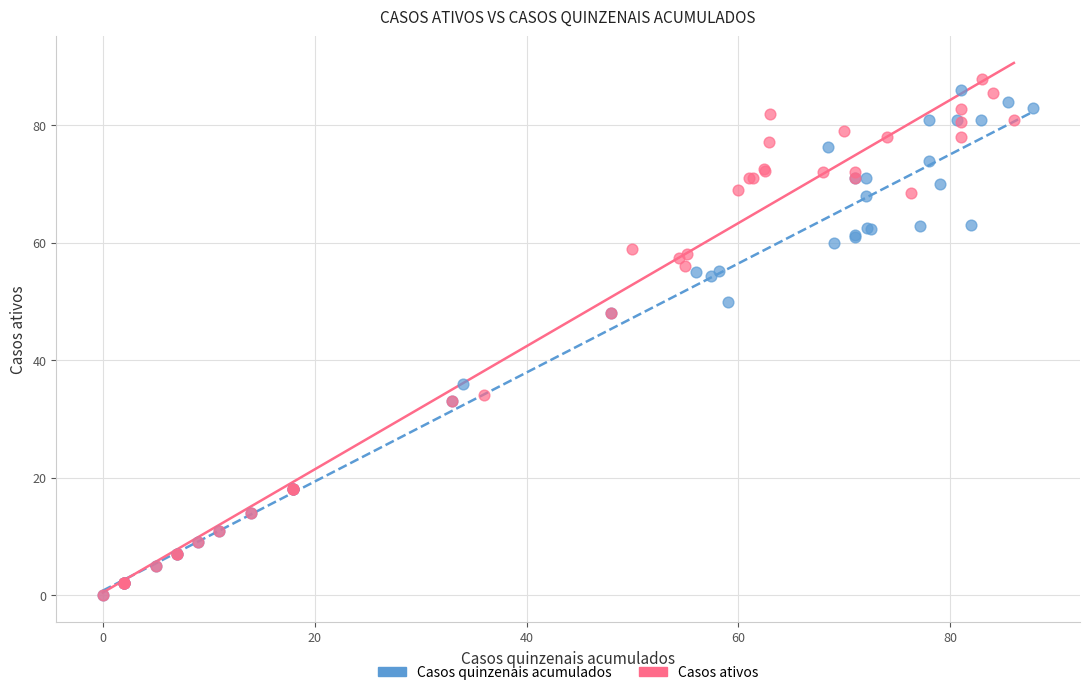

What are all the series names shown in the legend?

Casos quinzenais acumulados, Casos ativos